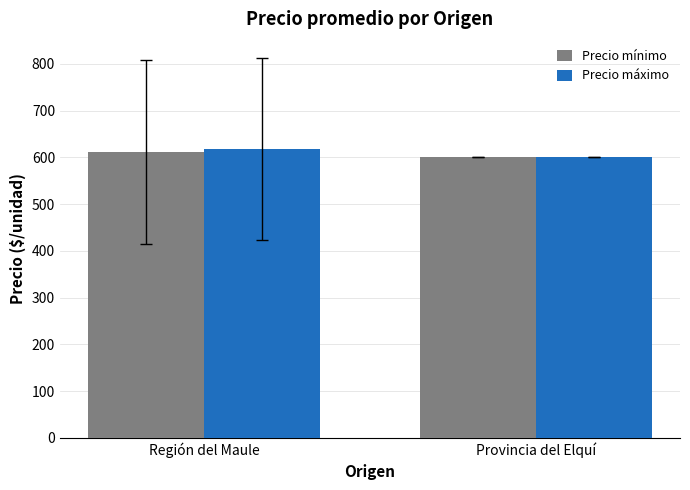

At how many categories does at least one series exceed 617?

1